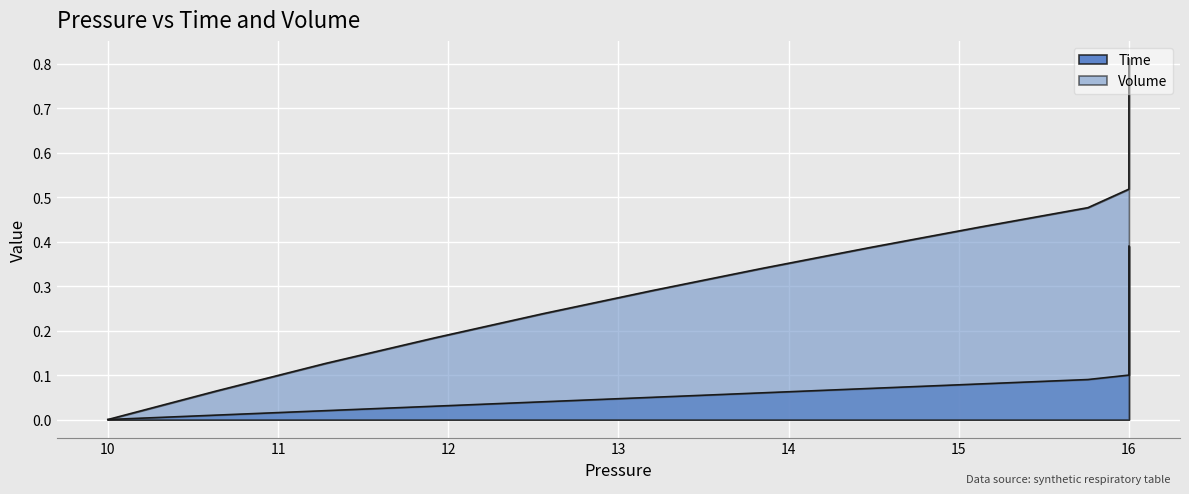

How many values in Time are above zero?

39